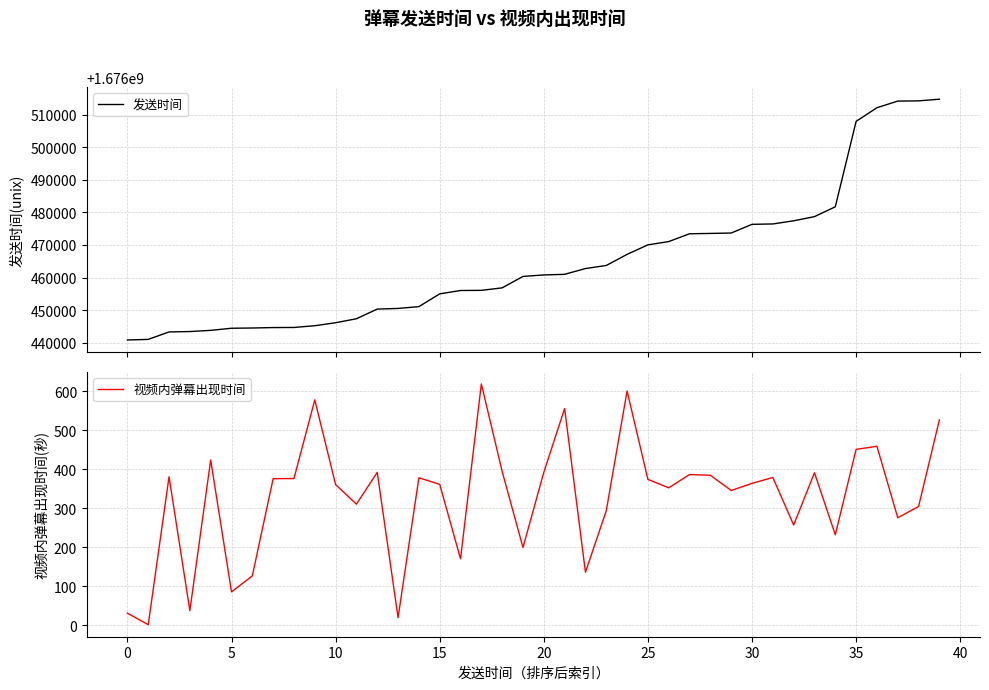

How many lines are shown in the chart?

2